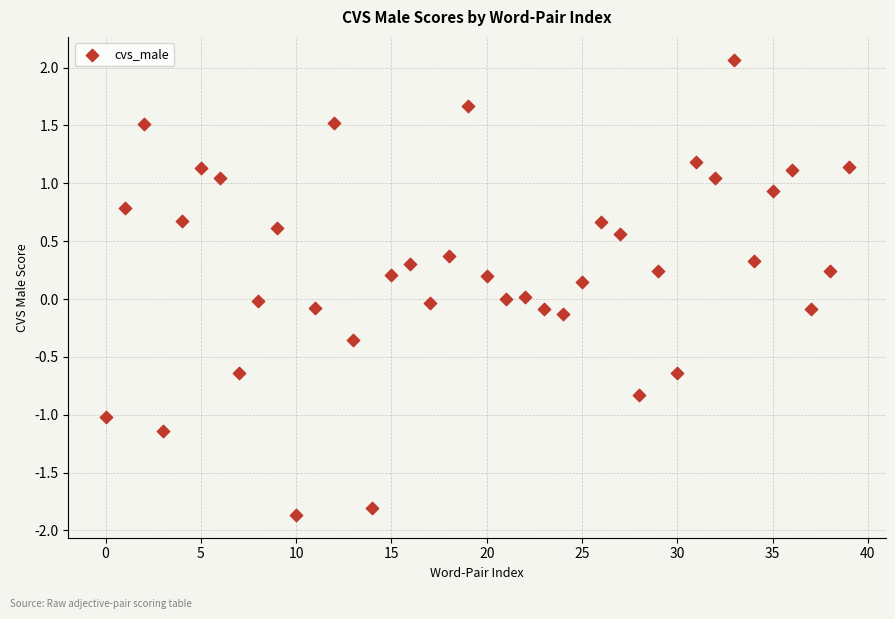

What is the range of Y values (max minus min)?

3.9